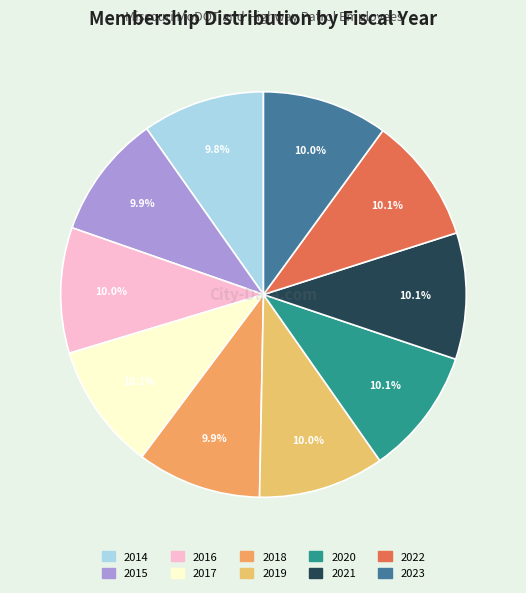

Is it true that 2018 is 24% of the pie?

False